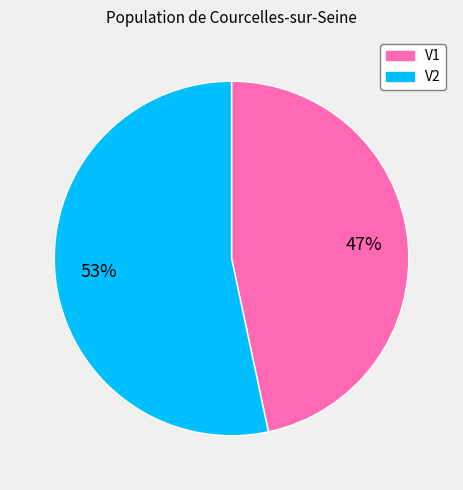

Rank the categories by value from lowest to highest.

V1, V2